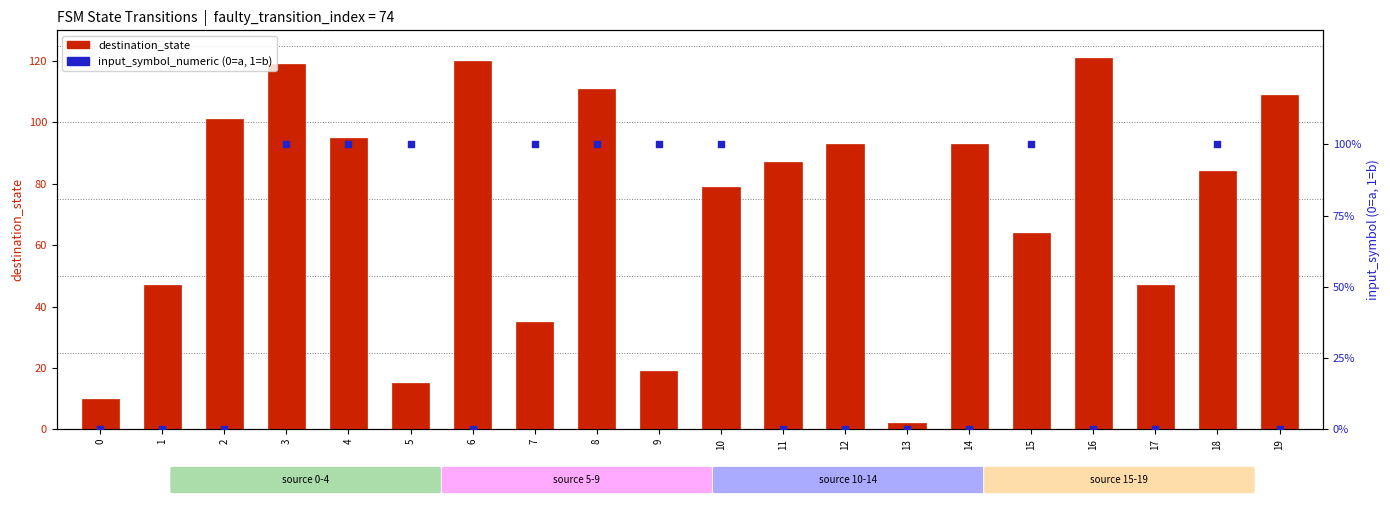

Which series has the widest spread of Y values?

destination_state